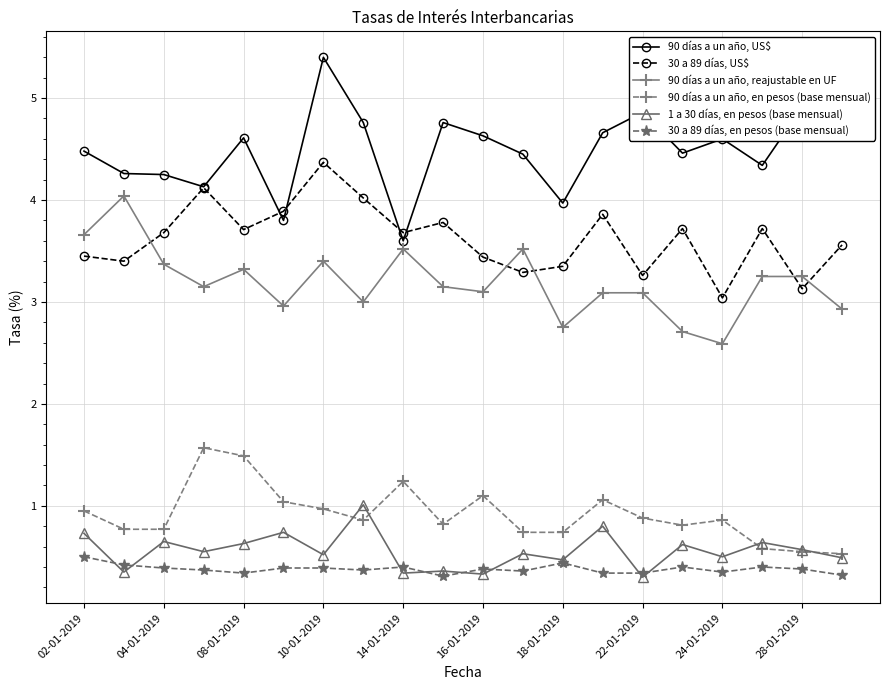

What are all the series names shown in the legend?

90 días a un año, US$, 30 a 89 días, US$, 90 días a un año, reajustable en UF, 90 días a un año, en pesos (base mensual), 1 a 30 días, en pesos (base mensual), 30 a 89 días, en pesos (base mensual)